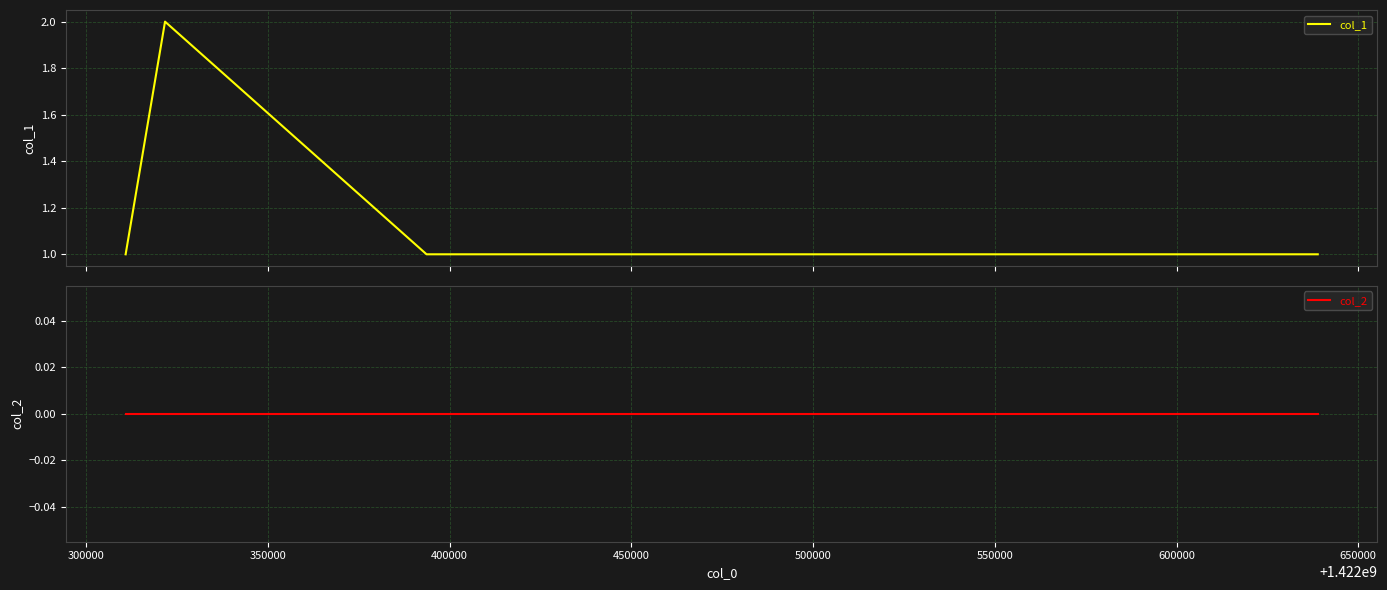

True or false: col_1 and col_2 cross at least once.

False